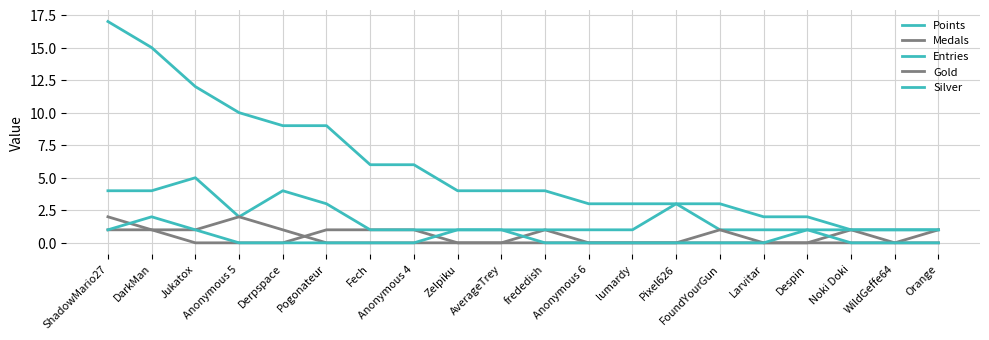

Count the Gold values in the range 0 to 1.

19